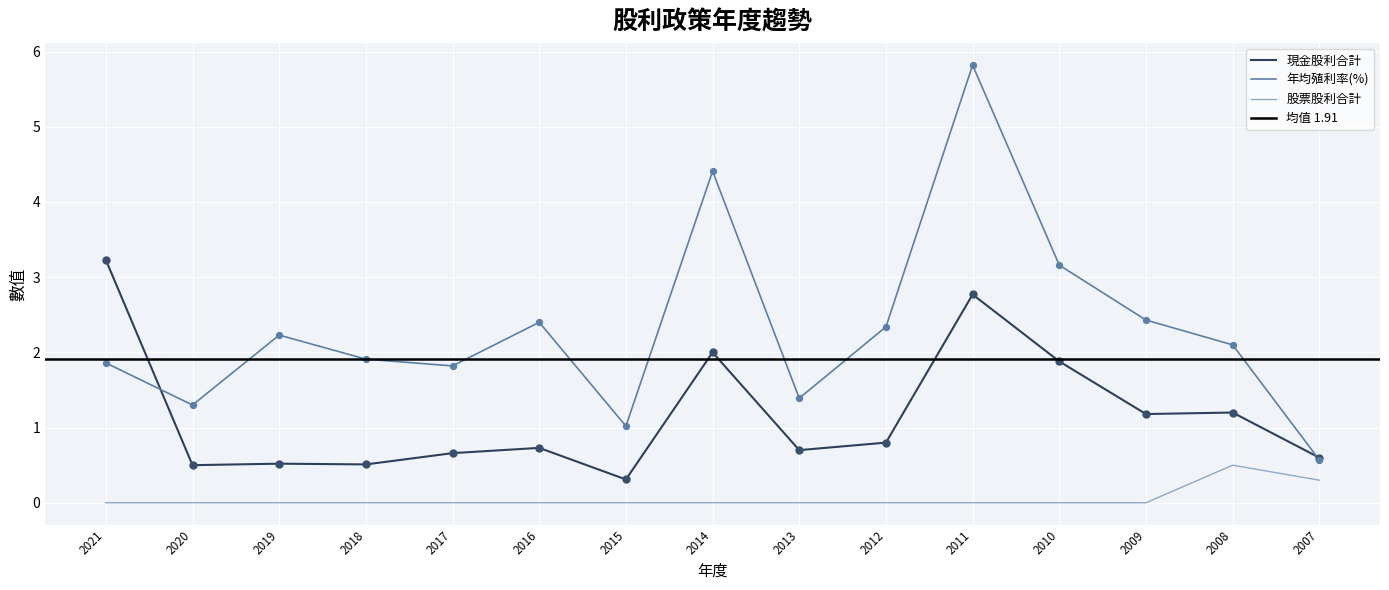

Which series contains the lowest Y value?

股票股利合計